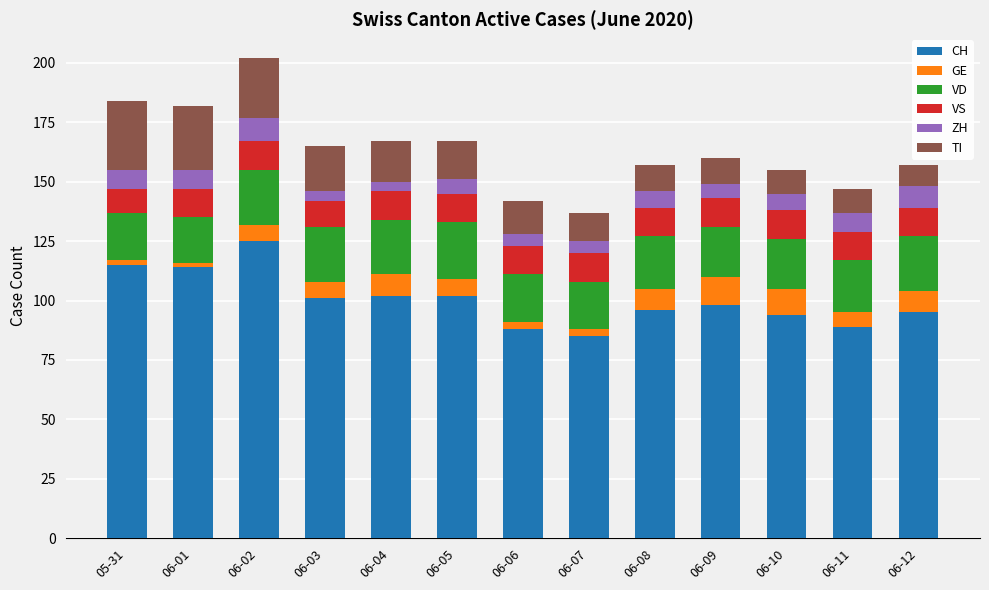

The value of CH at 06-09 is 98. True or false?

True